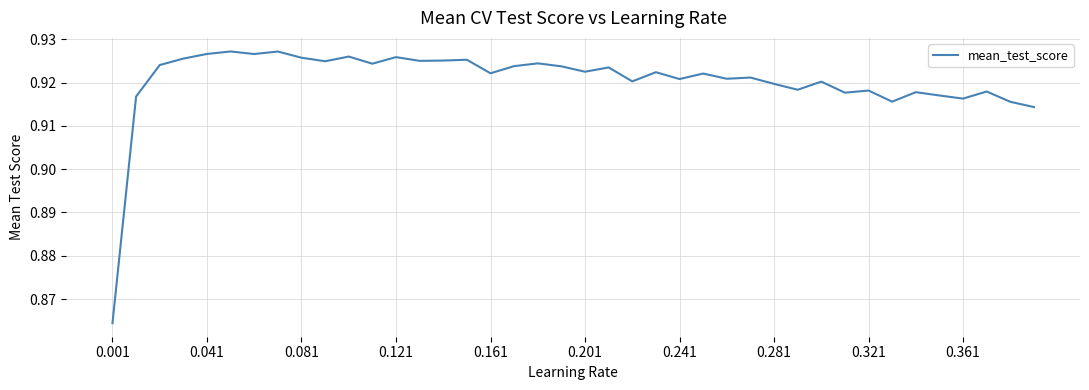

Is this an area chart (filled region under the line)?

No